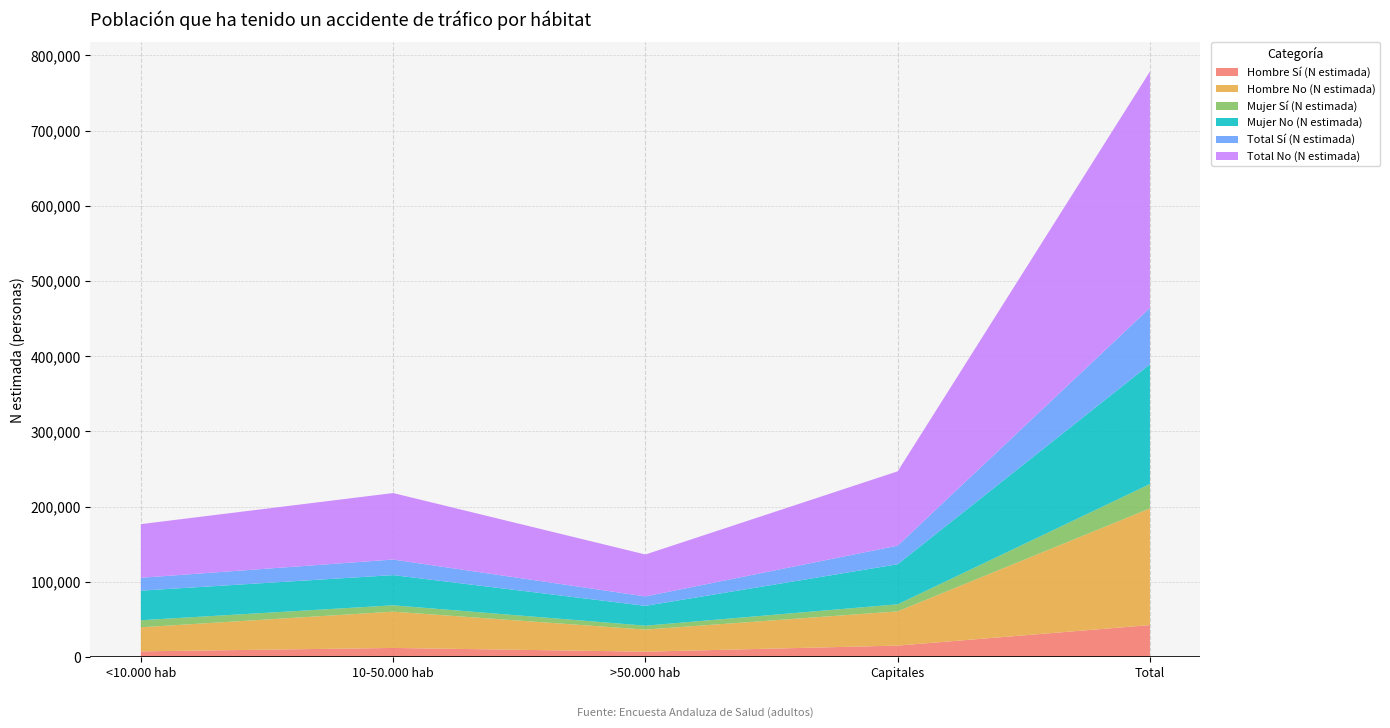

Reading right to left, list all the values displayed in this chart.

Hombre Sí (N estimada): Total=42660	Capitales=15365	>50.000 hab=7310	10-50.000 hab=12249	<10.000 hab=7737
Hombre No (N estimada): Total=155109	Capitales=45521	>50.000 hab=29356	10-50.000 hab=48226	<10.000 hab=32006
Mujer Sí (N estimada): Total=32369	Capitales=9372	>50.000 hab=5195	10-50.000 hab=8439	<10.000 hab=9363
Mujer No (N estimada): Total=159084	Capitales=53246	>50.000 hab=26366	10-50.000 hab=40160	<10.000 hab=39312
Total Sí (N estimada): Total=75030	Capitales=24737	>50.000 hab=12504	10-50.000 hab=20688	<10.000 hab=17100
Total No (N estimada): Total=314193	Capitales=98767	>50.000 hab=55723	10-50.000 hab=88386	<10.000 hab=71318